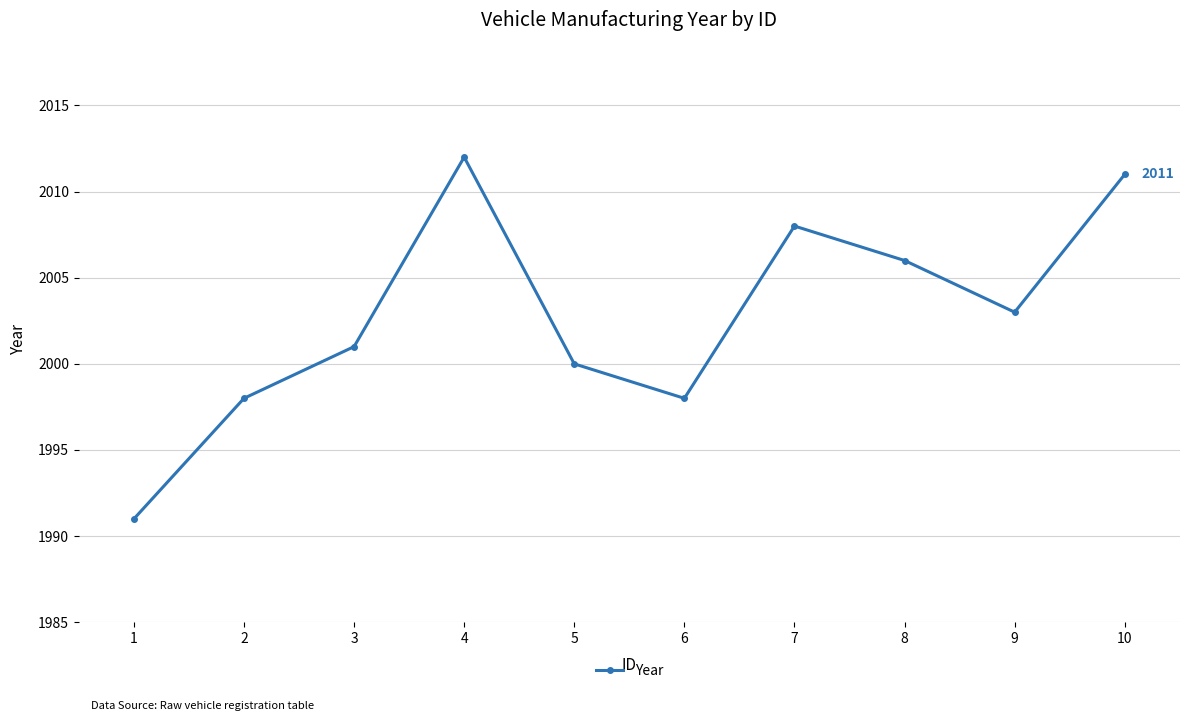

True or false: the data shows 3246 at 2.

False